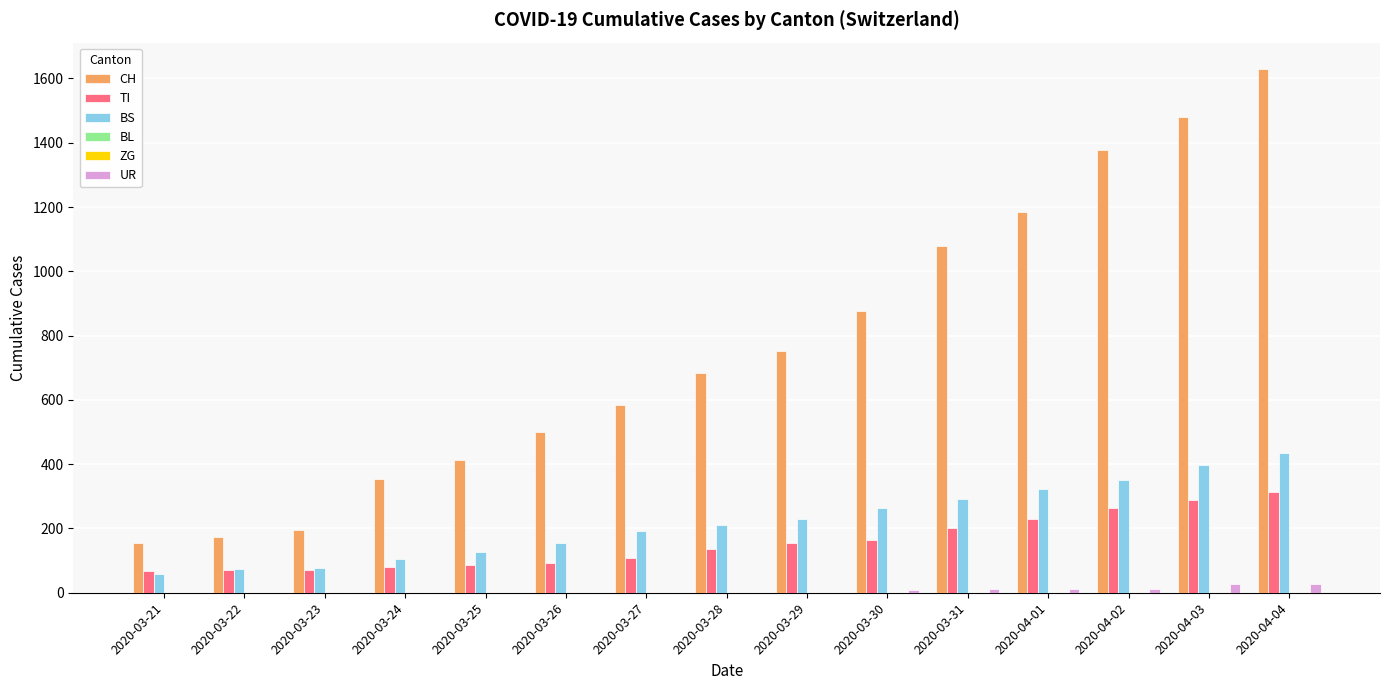

Which series has the largest total across all categories?

CH